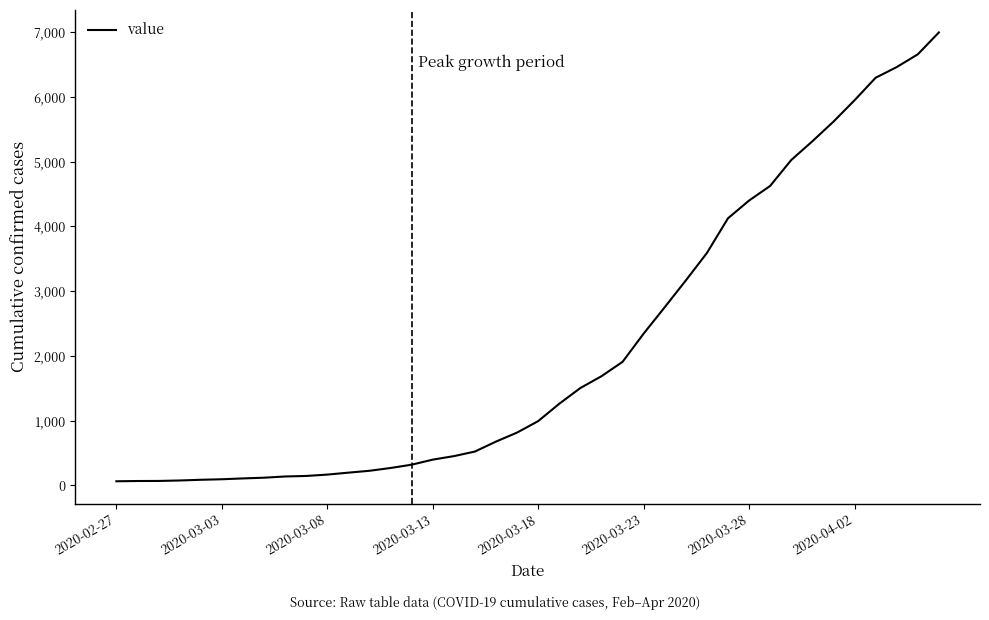

What is the maximum value shown in the chart?

6995